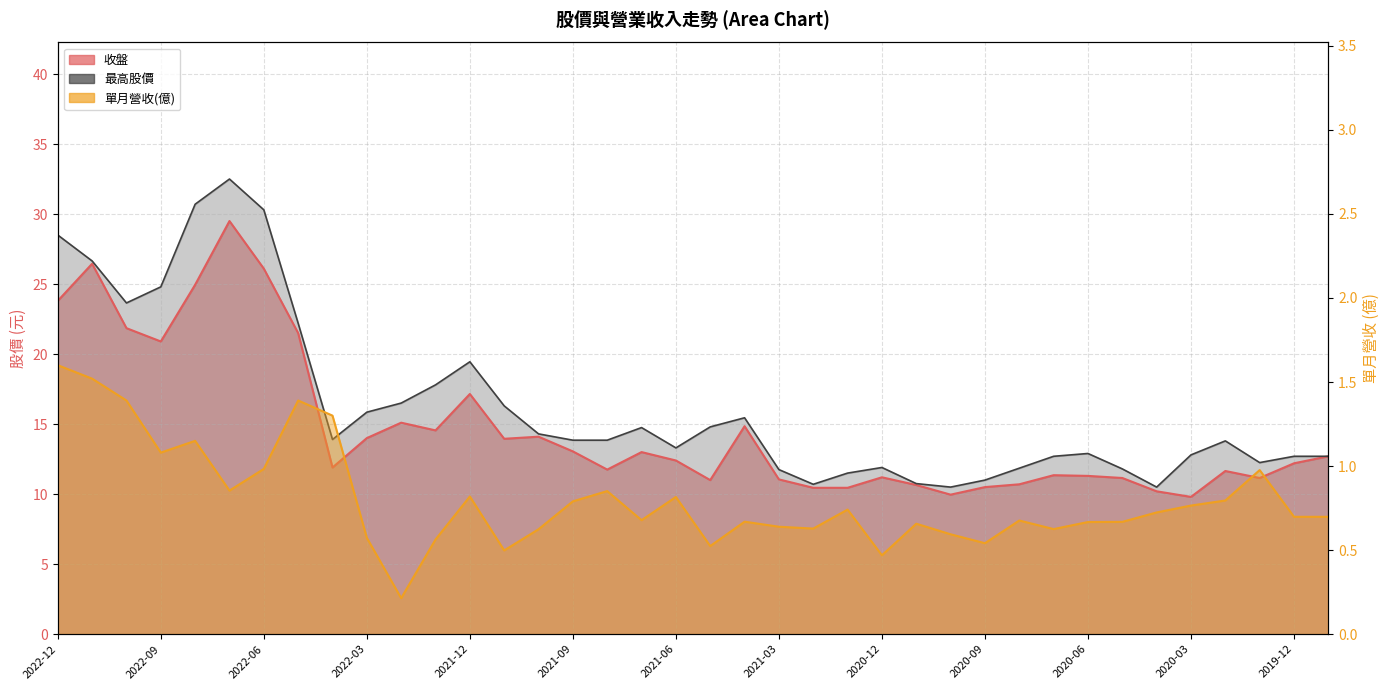

What are all the series names shown in the legend?

收盤, 單月營收(億), 最高股價